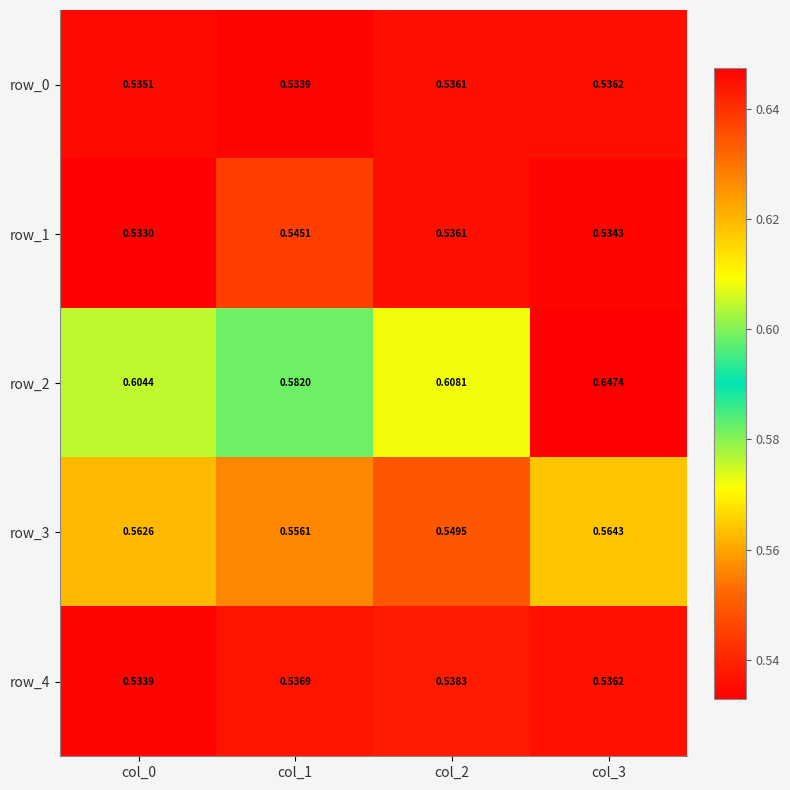

Rank the categories by row_3 value from lowest to highest.

col_2, col_1, col_0, col_3